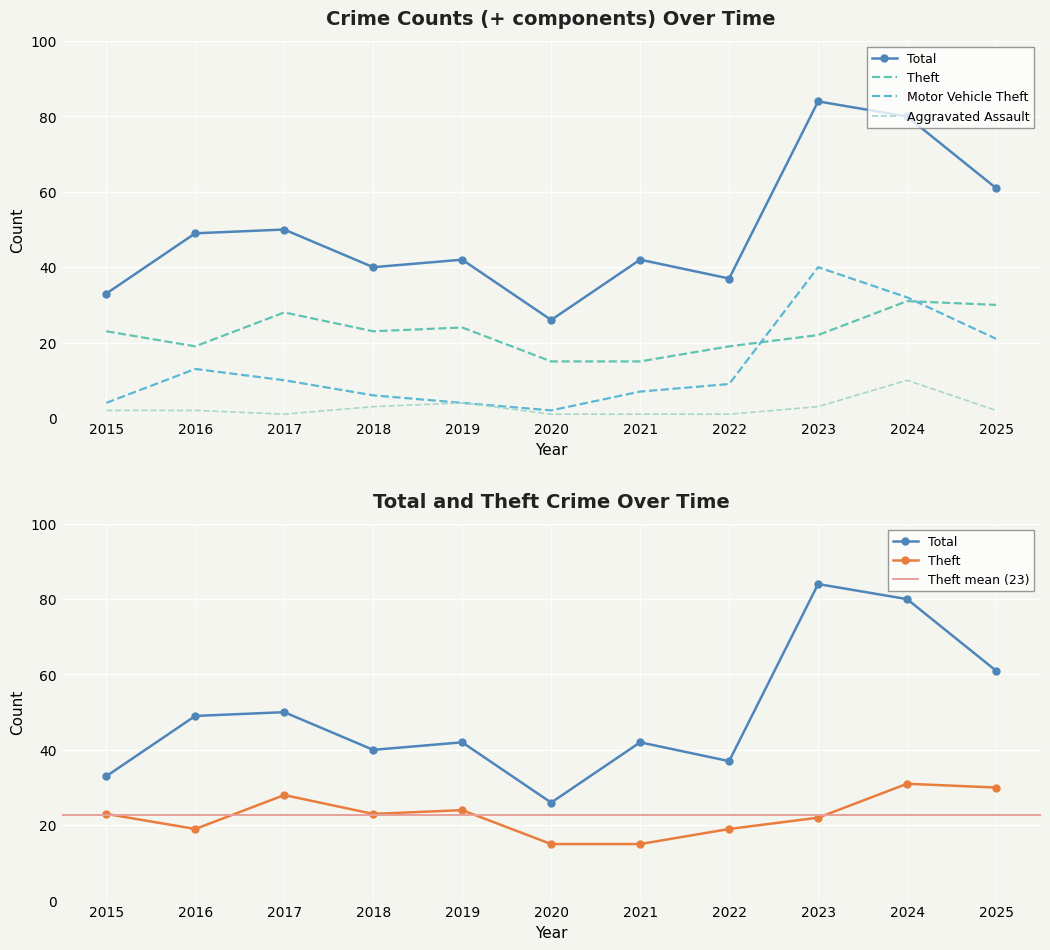

How many distinct data groups are displayed?

4